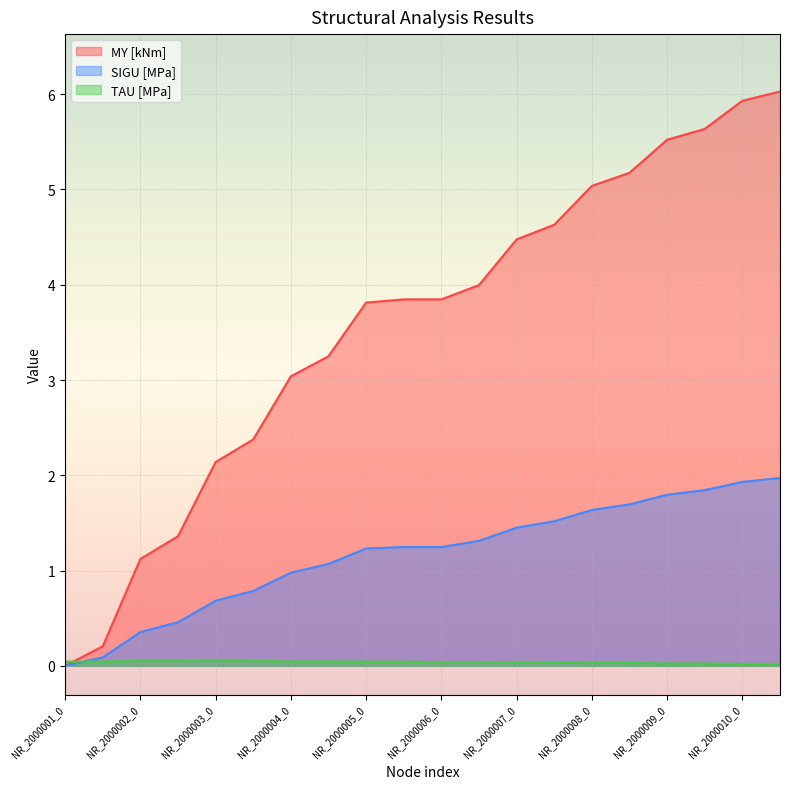

Which series has the largest total across all categories?

MY [kNm]